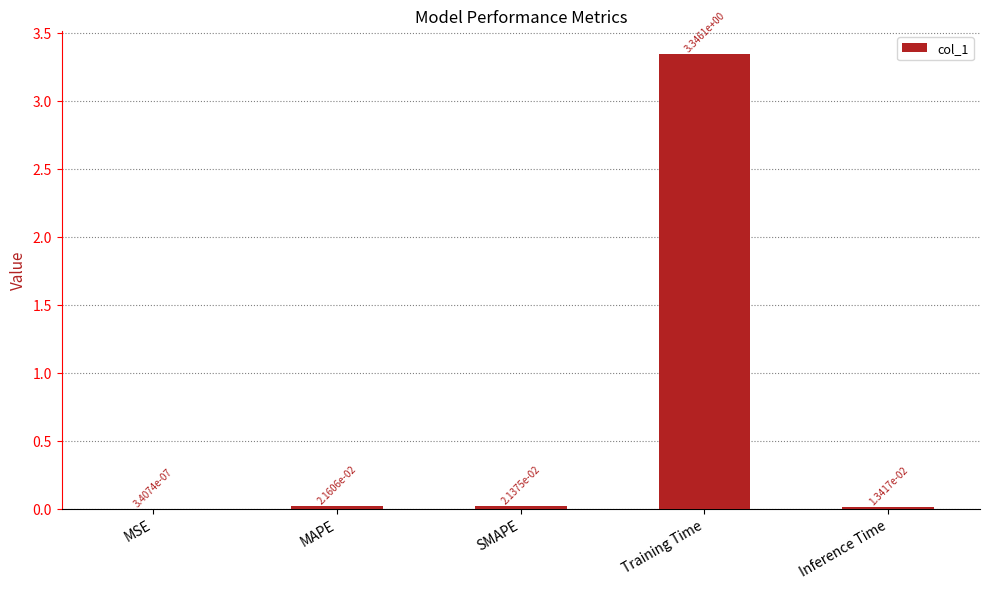

What is the change in value from SMAPE to Training Time?

+3.3